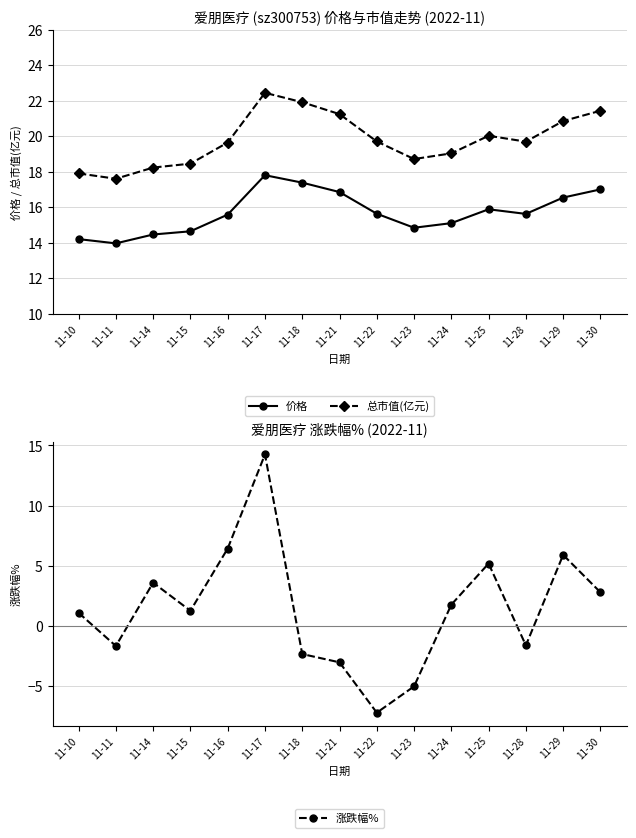

What is the value of the 涨跌幅% point at the 13th from the left?

-1.6